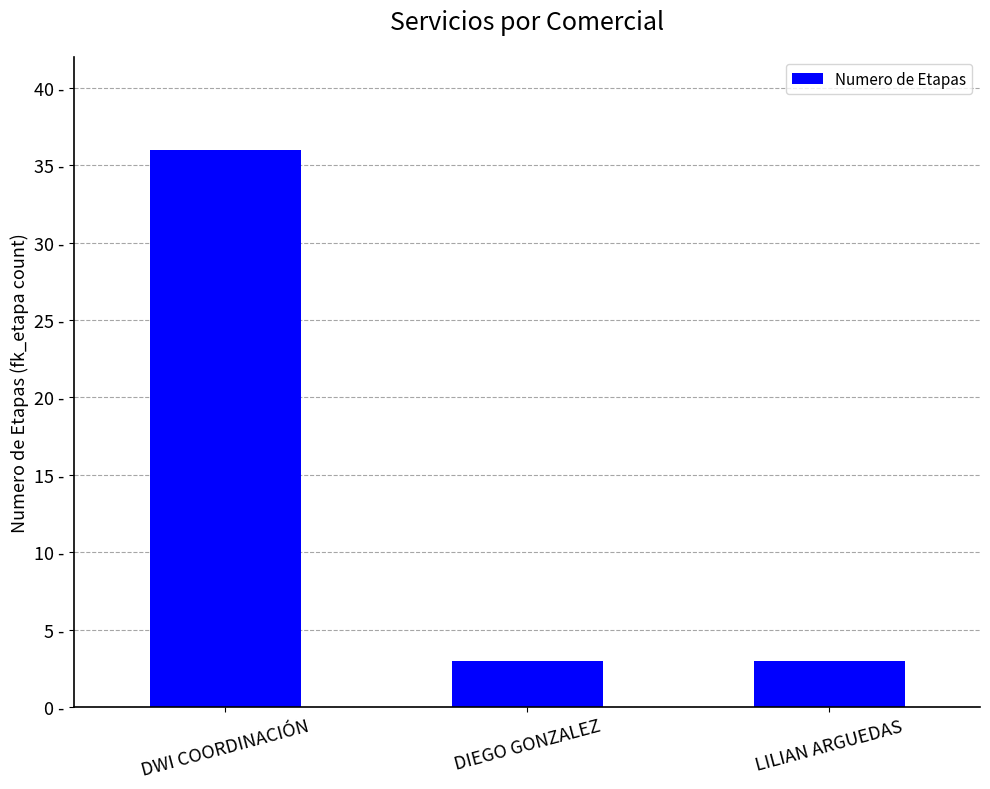

Is it true that the value at DIEGO GONZALEZ is 3?

True